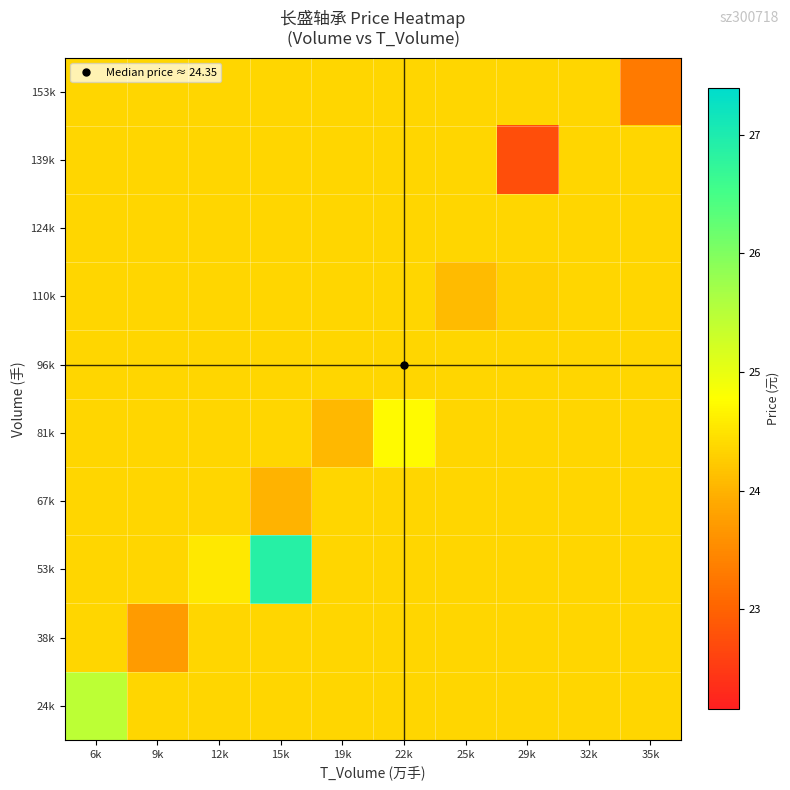

Which series has the widest spread of values?

53k